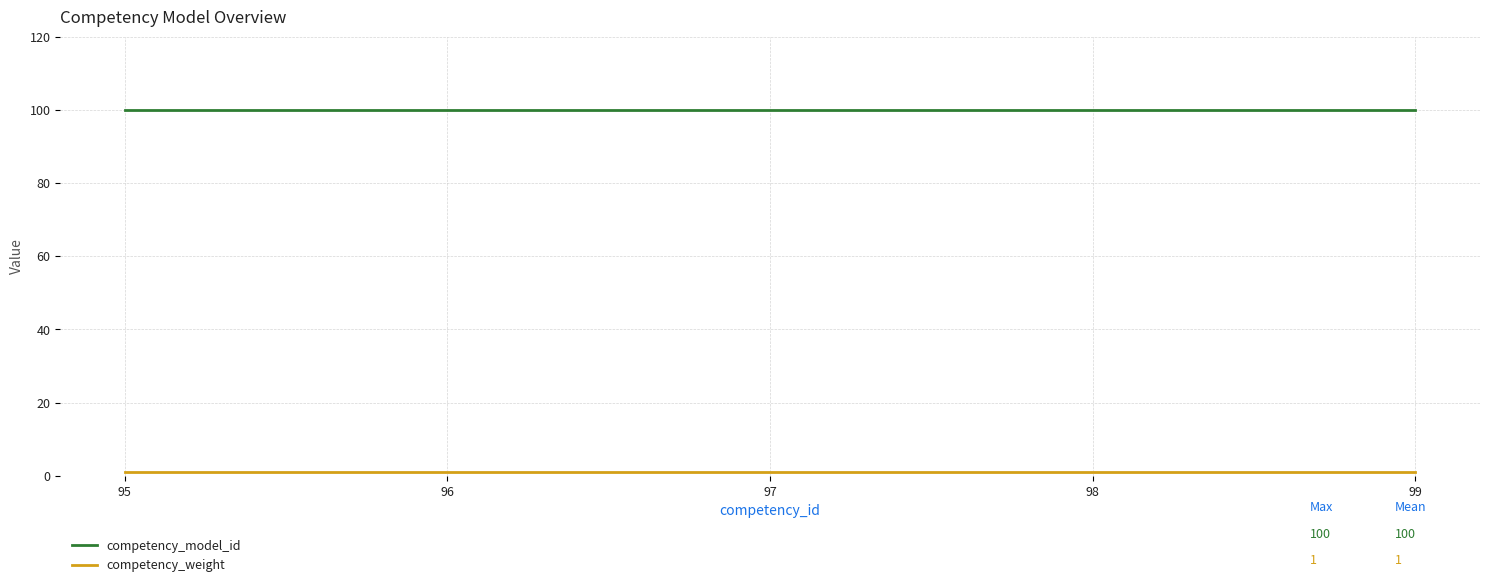

True or false: competency_model_id has more than 2 interior local peaks.

False